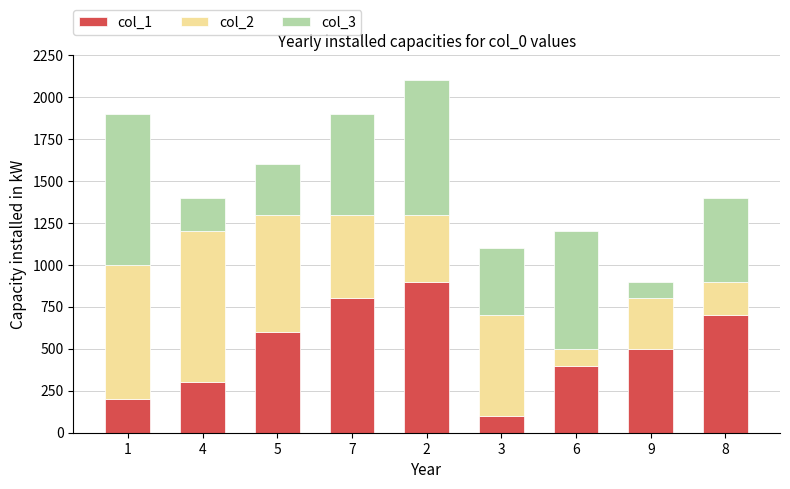

What is the difference between the maximum and minimum values in the col_1 series?

800